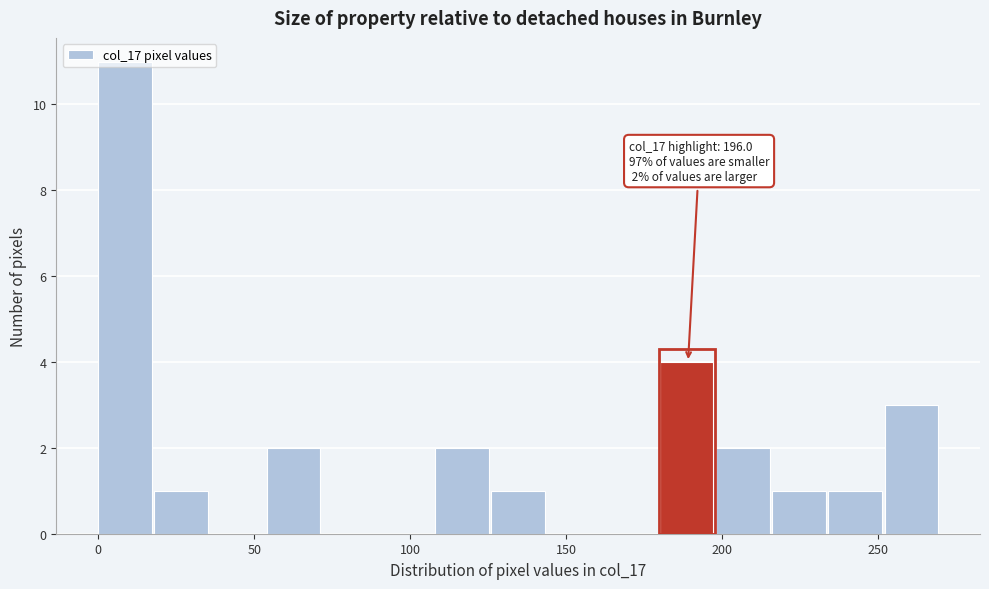

Around what value on the x-axis is the tallest bar? Give the approximate position of its centre, as read against the axis.

10